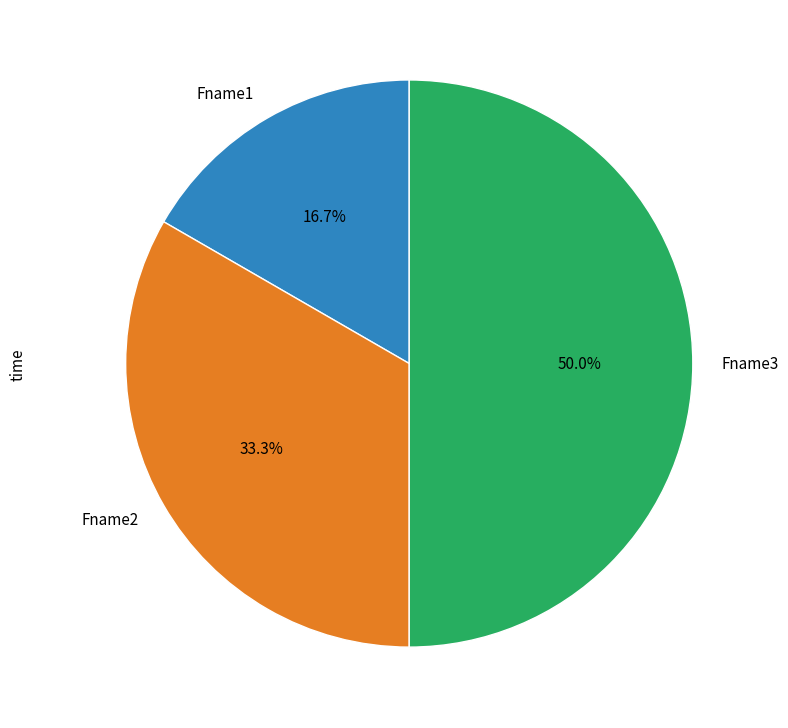

To the nearest percent, what is the combined percentage of Fname3 and Fname2?

83%